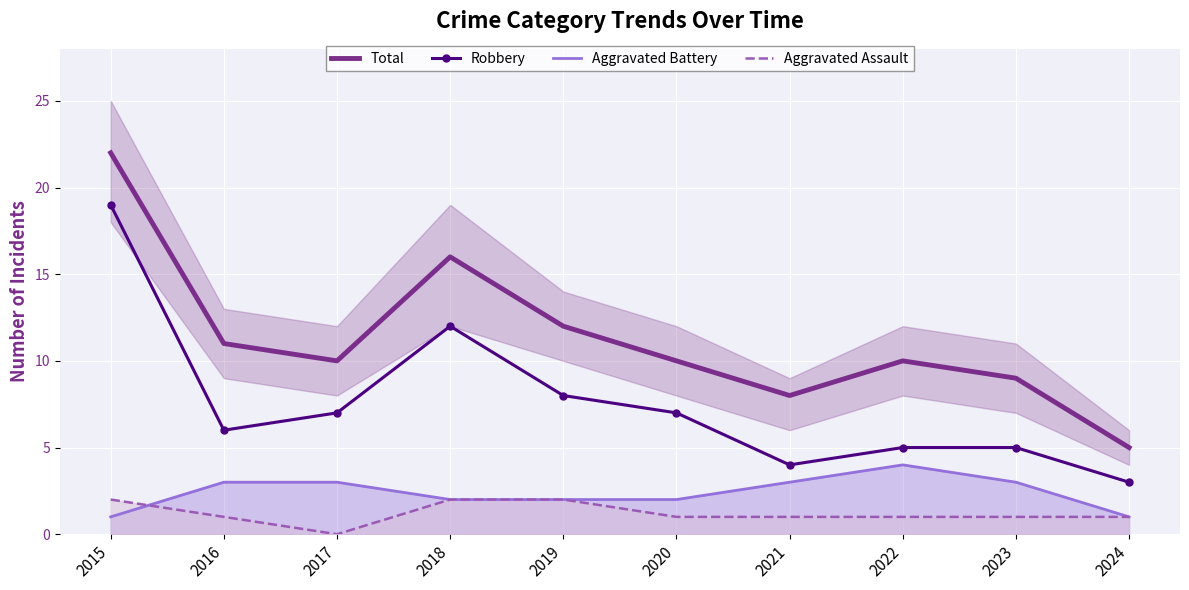

Reading left to right, extract all data points from this chart.

Total: 22	11	10	16	12	10	8	10	9	5
Robbery: 19	6	7	12	8	7	4	5	5	3
Aggravated Battery: 1	3	3	2	2	2	3	4	3	1
Aggravated Assault: 2	1	0	2	2	1	1	1	1	1